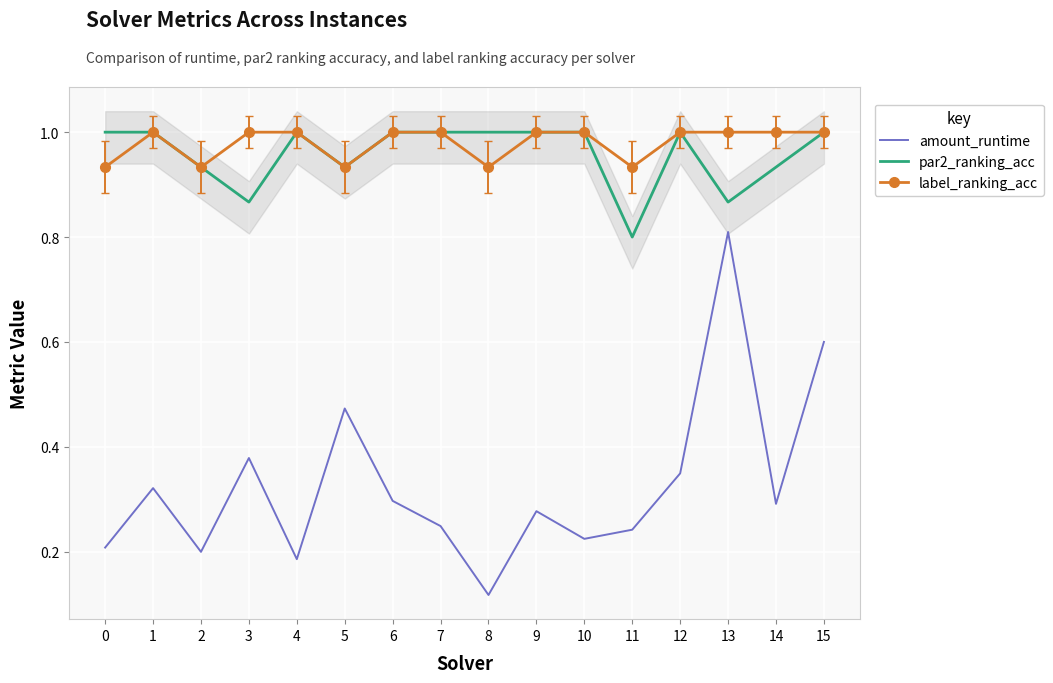

Reading right to left, list all the values displayed in this chart.

amount_runtime: 0.6	0.3	0.8	0.3	0.2	0.2	0.3	0.1	0.2	0.3	0.5	0.2	0.4	0.2	0.3	0.2
par2_ranking_acc: 1.0	0.9	0.9	1.0	0.8	1.0	1.0	1.0	1.0	1.0	0.9	1.0	0.9	0.9	1.0	1.0
label_ranking_acc: 1.0	1.0	1.0	1.0	0.9	1.0	1.0	0.9	1.0	1.0	0.9	1.0	1.0	0.9	1.0	0.9